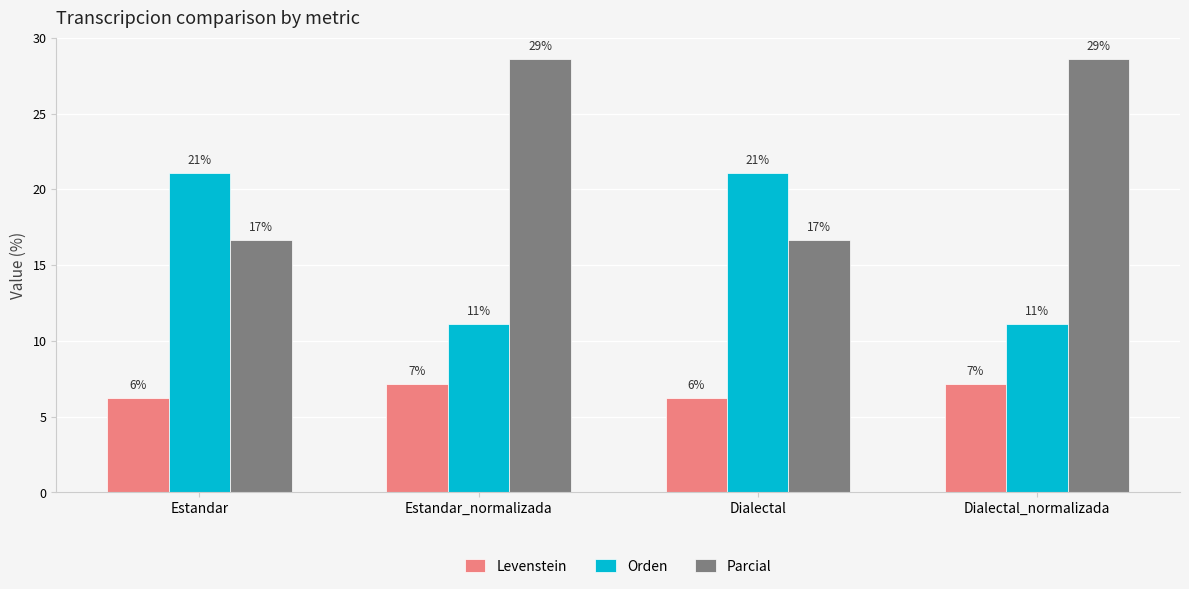

Are the bars horizontal?

No